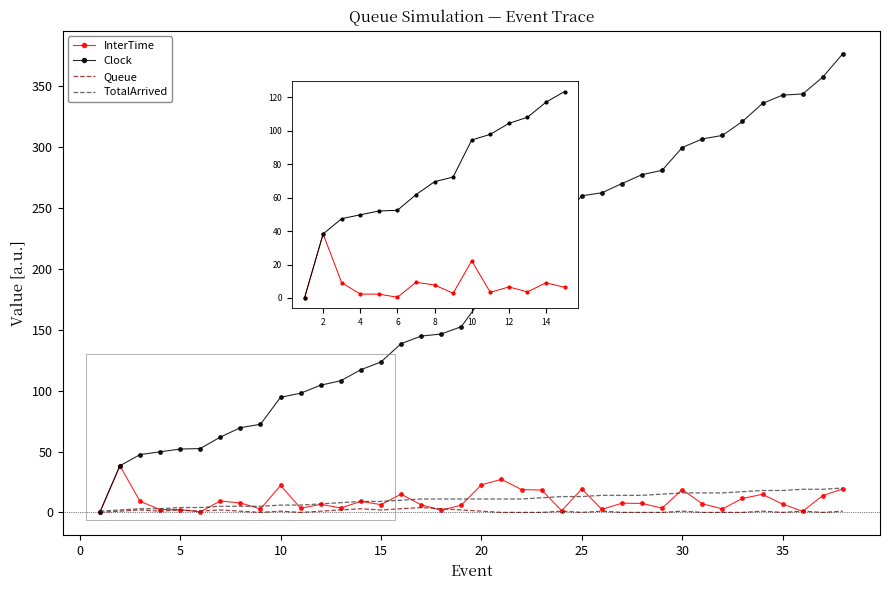

Which series has the largest range (max minus min)?

Clock